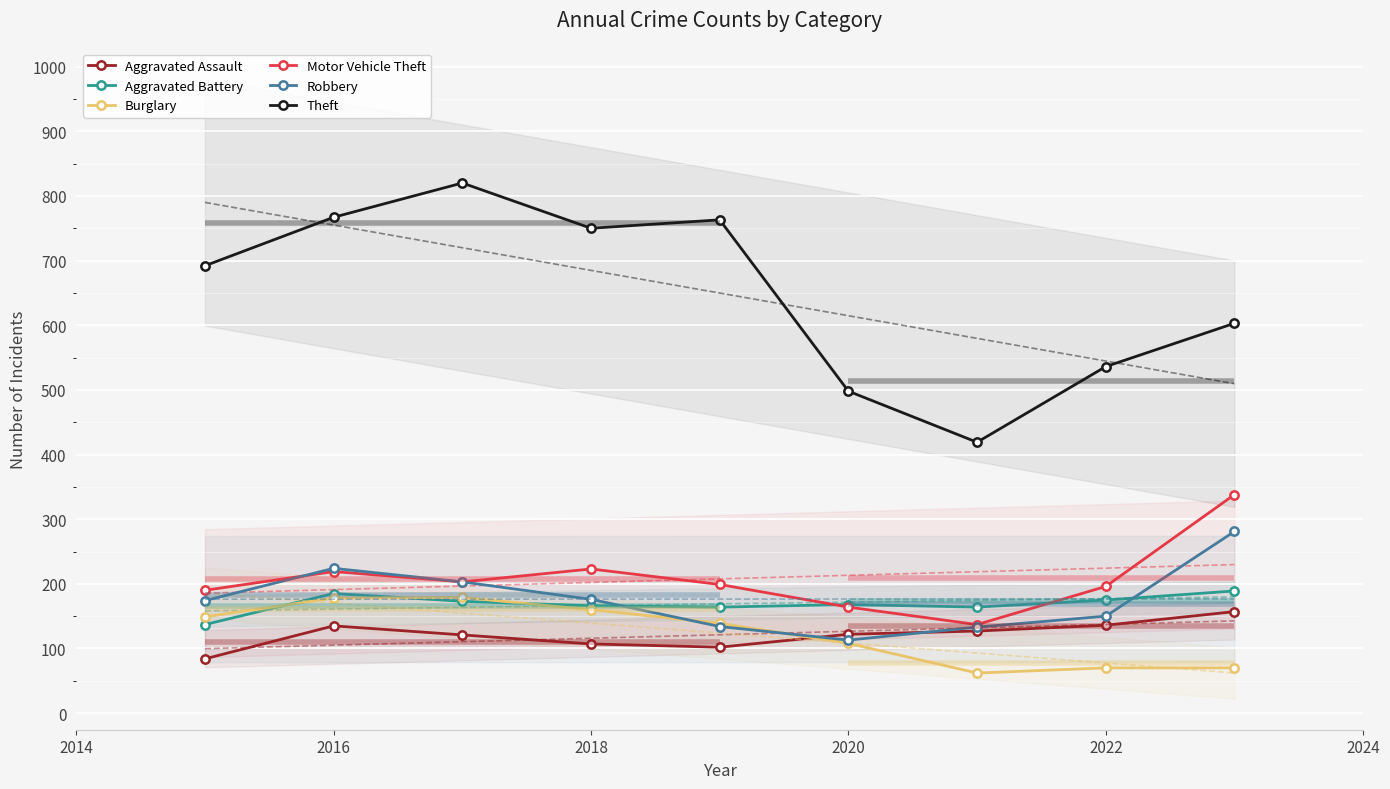

Is it true that Aggravated Battery equals 76 at 2016?

False